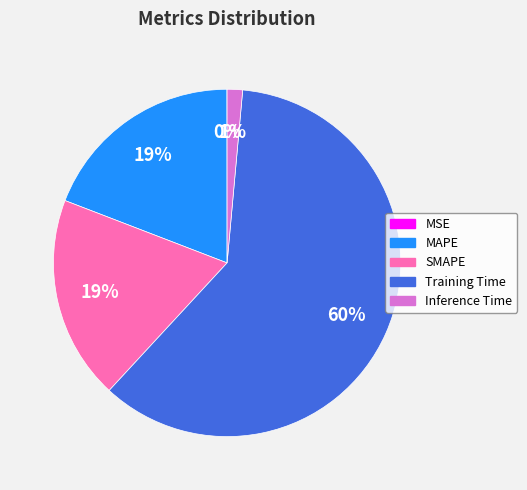

To the nearest percent, what percentage of the pie is Inference Time?

1%